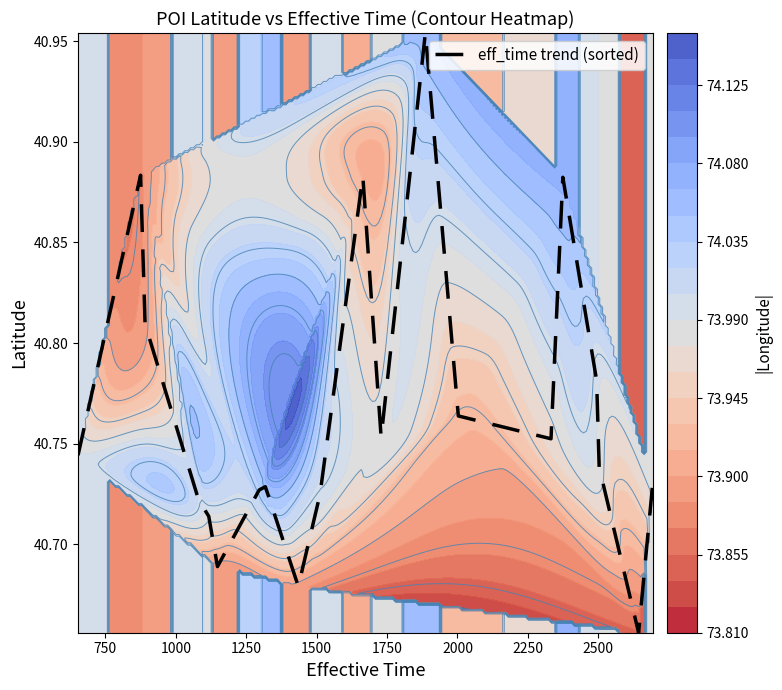

What is the average value?

40.8